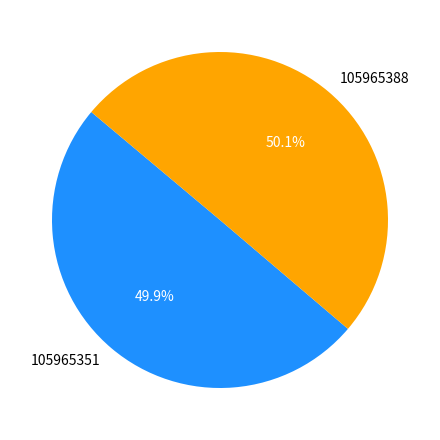

To the nearest percent, what portion does 105965351 represent?

50%